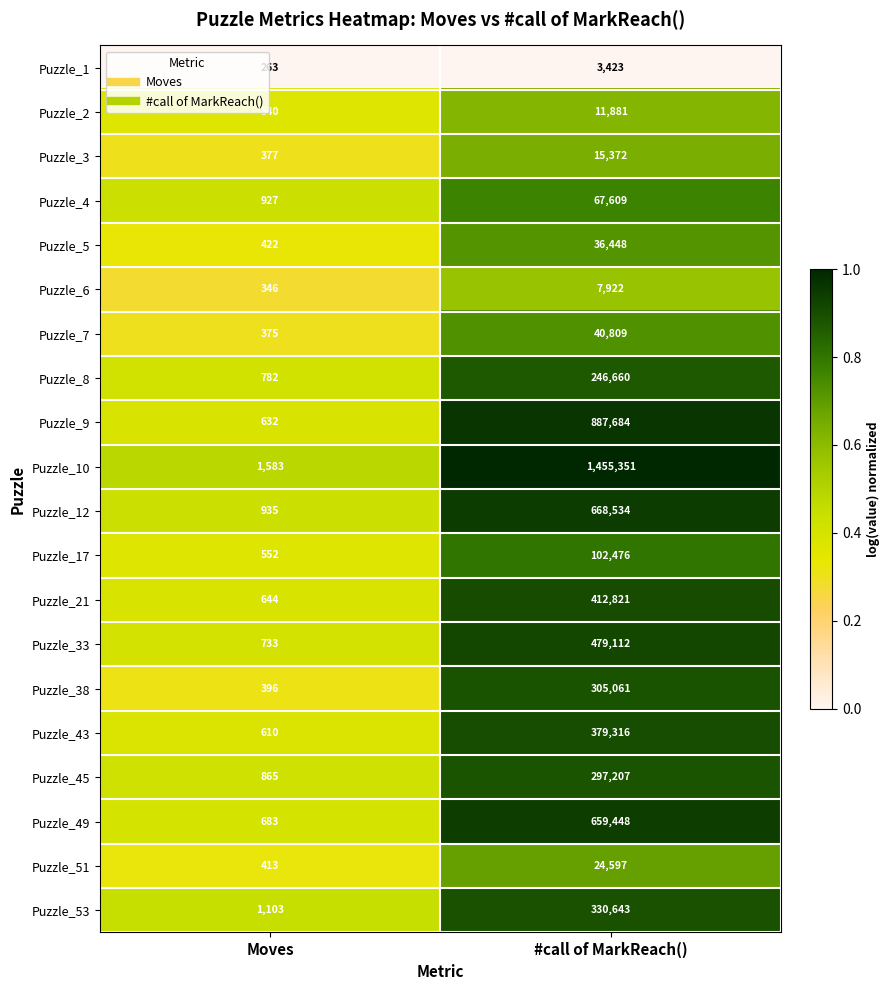

What is the sum of the Puzzle_53 values at #call of MarkReach() and Moves?

331746